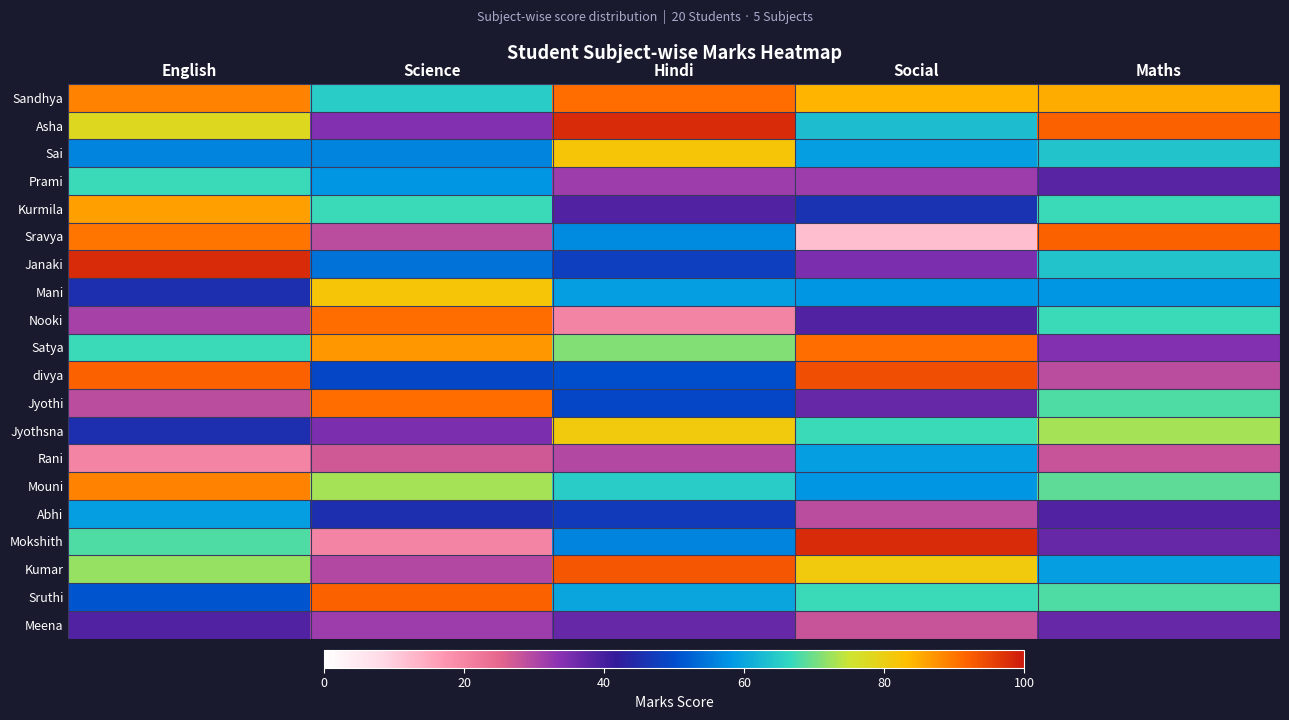

Reading right to left, transcribe all the data shown in this chart.

Sandhya: Maths=85	Social=84	Hindi=91	Science=65	English=89
Asha: Maths=92	Social=63	Hindi=98	Science=34	English=78
Sai: Maths=64	Social=59	Hindi=82	Science=56	English=56
Prami: Maths=38	Social=32	Hindi=32	Science=58	English=67
Kurmila: Maths=67	Social=46	Hindi=39	Science=67	English=86
Sravya: Maths=92	Social=12	Hindi=57	Science=29	English=90
Janaki: Maths=64	Social=35	Hindi=48	Science=54	English=98
Mani: Maths=58	Social=58	Hindi=59	Science=82	English=45
Nooki: Maths=67	Social=39	Hindi=20	Science=91	English=31
Satya: Maths=34	Social=91	Hindi=71	Science=87	English=67
divya: Maths=29	Social=94	Hindi=50	Science=49	English=92
Jyothi: Maths=68	Social=37	Hindi=49	Science=91	English=29
Jyothsna: Maths=73	Social=67	Hindi=81	Science=35	English=45
Rani: Maths=28	Social=59	Hindi=30	Science=27	English=20
Mouni: Maths=69	Social=58	Hindi=65	Science=73	English=89
Abhi: Maths=39	Social=29	Hindi=47	Science=45	English=59
Mokshith: Maths=37	Social=98	Hindi=56	Science=20	English=68
Kumar: Maths=59	Social=81	Hindi=93	Science=30	English=72
Sruthi: Maths=68	Social=67	Hindi=60	Science=92	English=51
Meena: Maths=37	Social=28	Hindi=37	Science=32	English=39